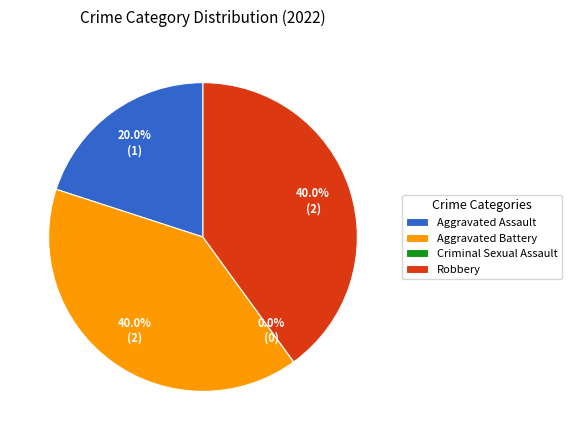

How many segments does this pie chart have?

4